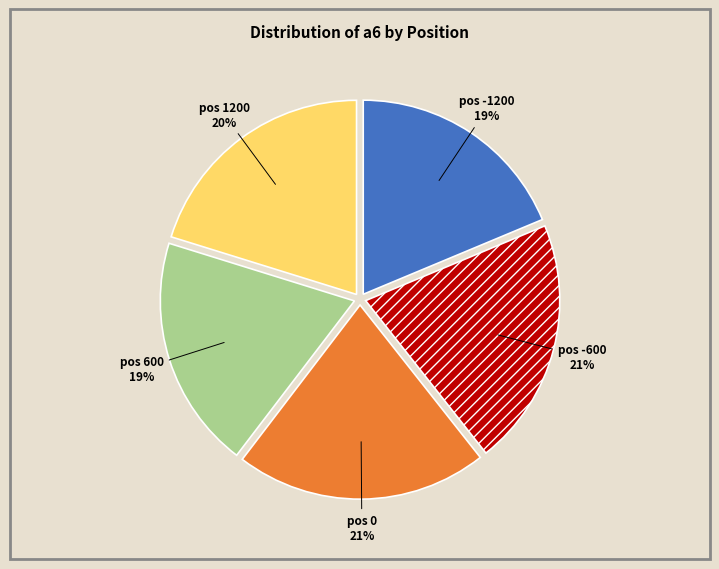

To the nearest percent, what is the average slice percentage?

20%